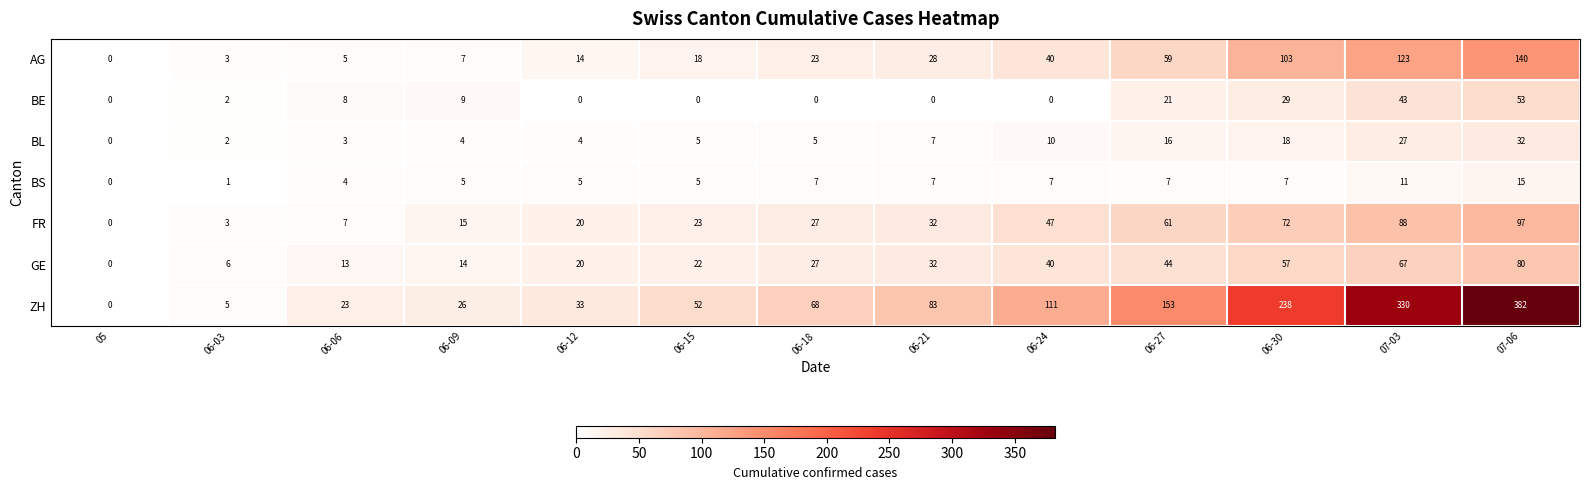

What is the average value of the FR series?

38